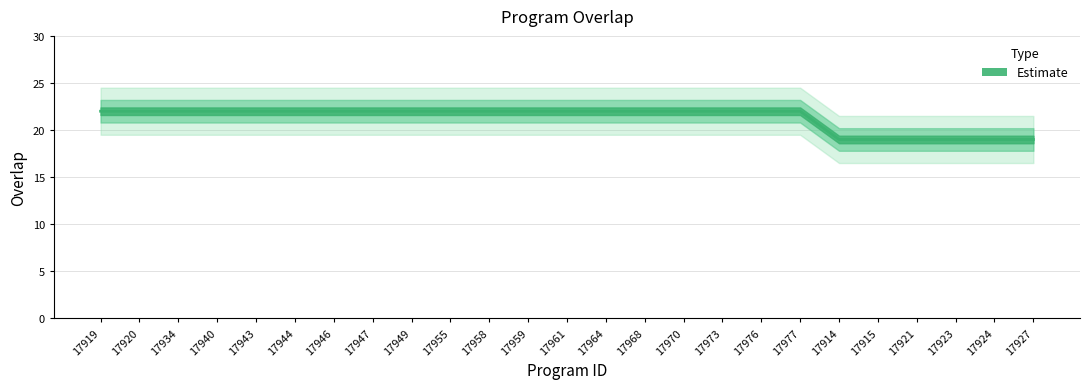

Reading left to right, what are all the values shown in this chart?

22	22	22	22	22	22	22	22	22	22	22	22	22	22	22	22	22	22	22	19	19	19	19	19	19